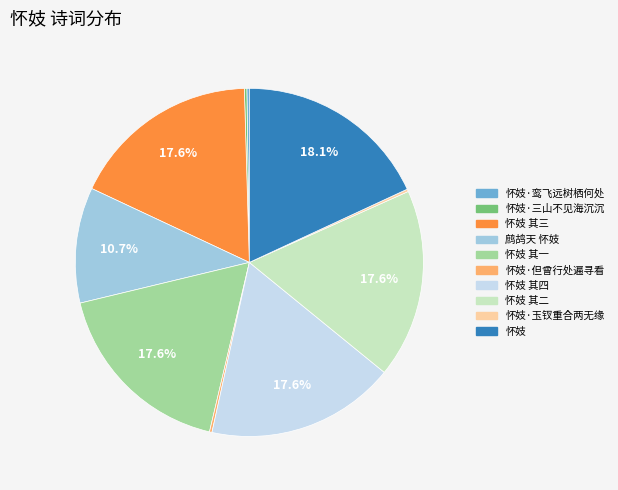

Does any single category account for the majority?

No